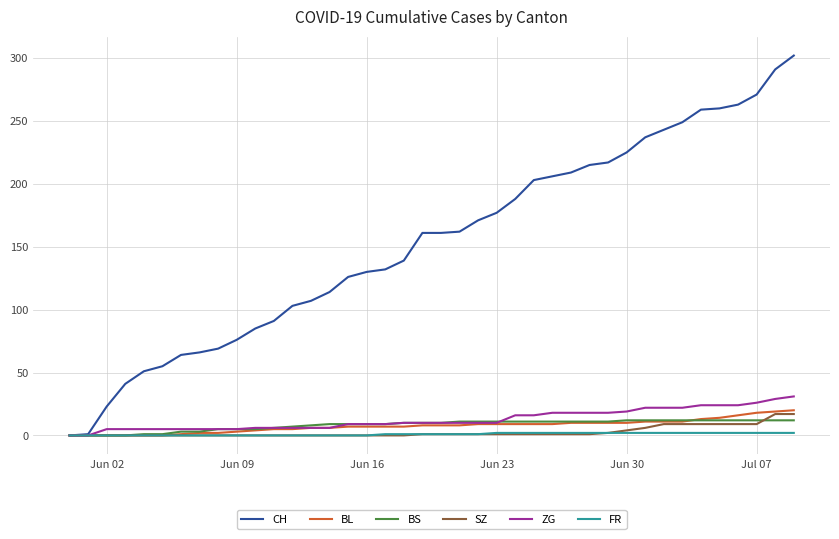

Which series has the largest total across all categories?

CH